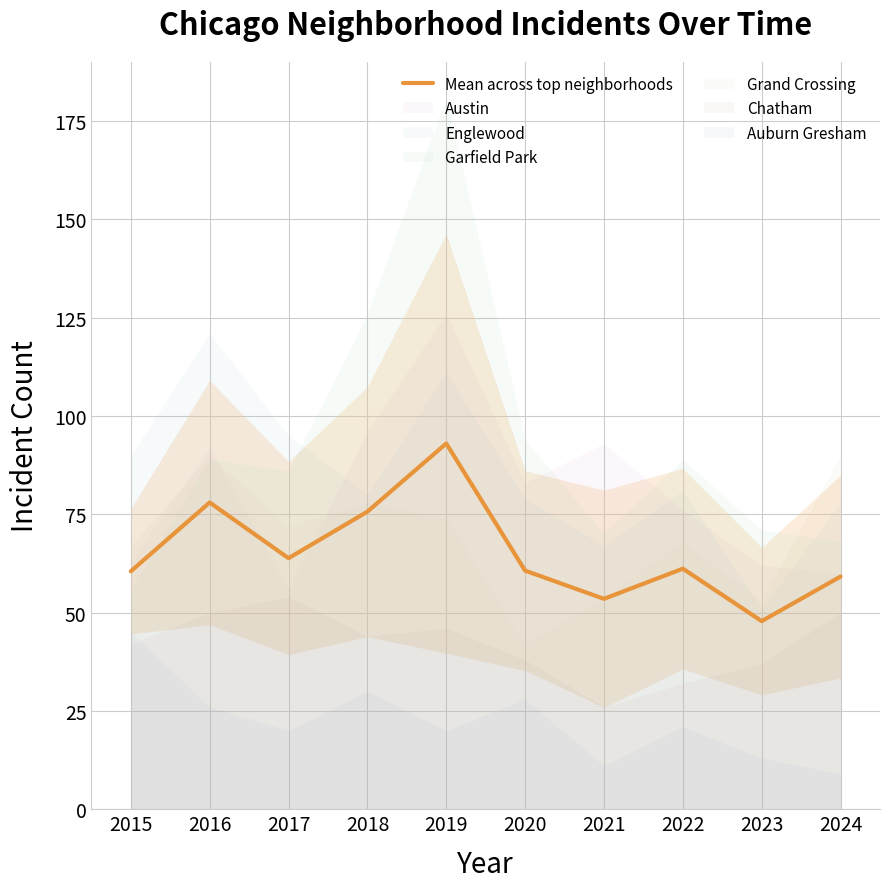

Rank the categories by value from highest to lowest.

2019, 2016, 2018, 2017, 2022, 2020, 2015, 2024, 2021, 2023